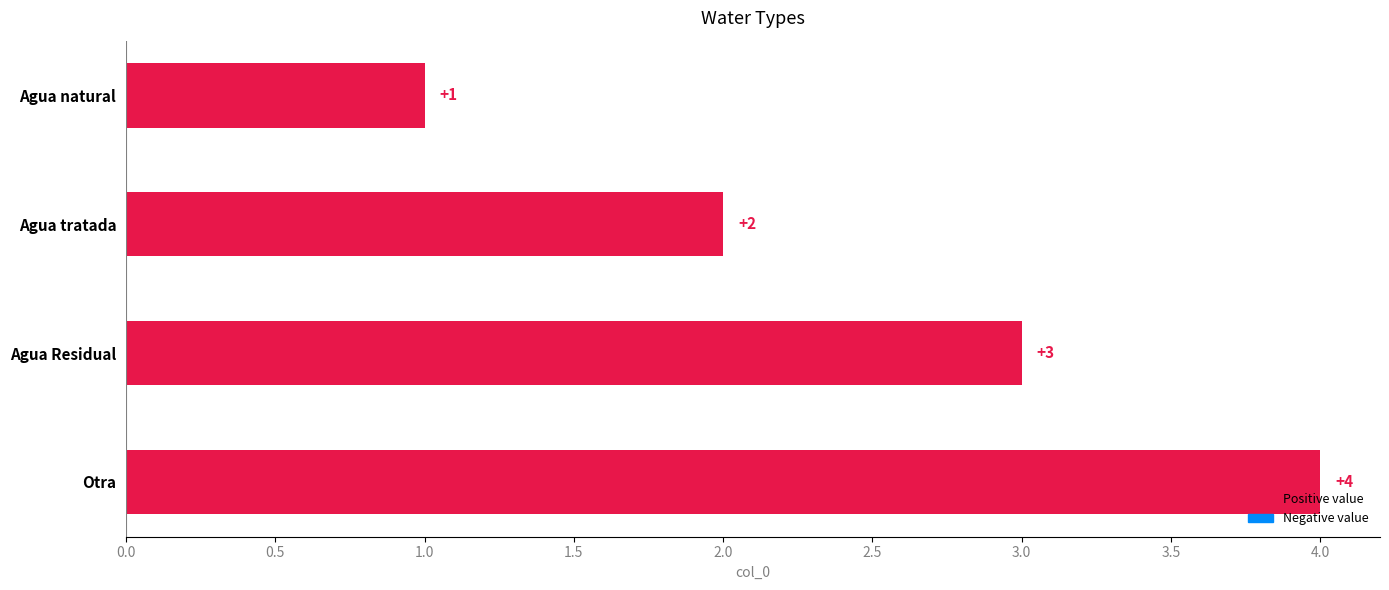

What is the label of the 4th bar from the top?

Otra